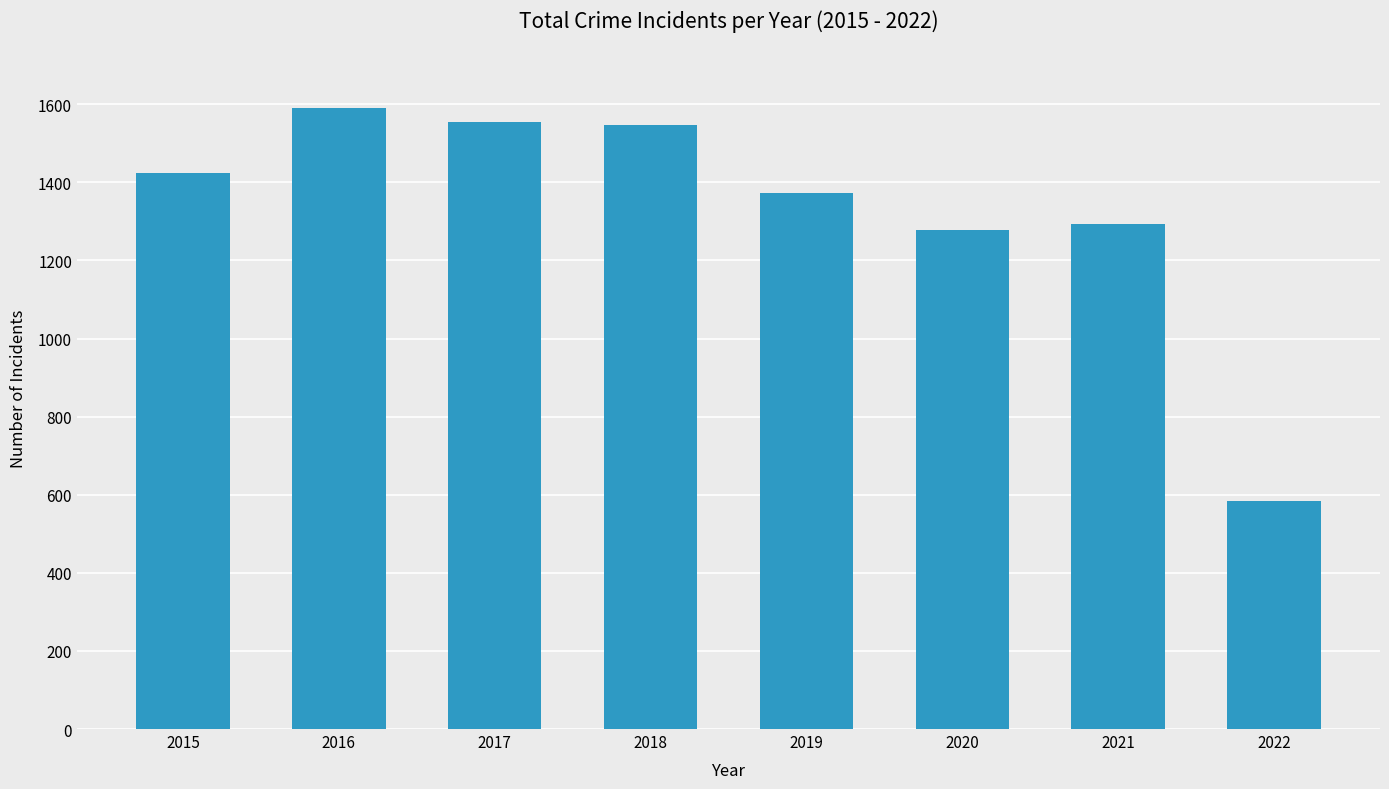

Is it true that the value at 2017 is 1555?

True